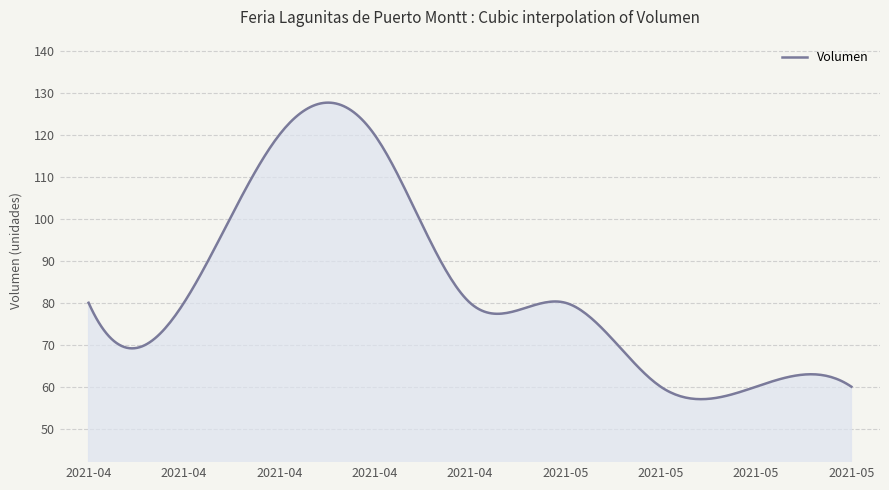

How many lines are shown in the chart?

1